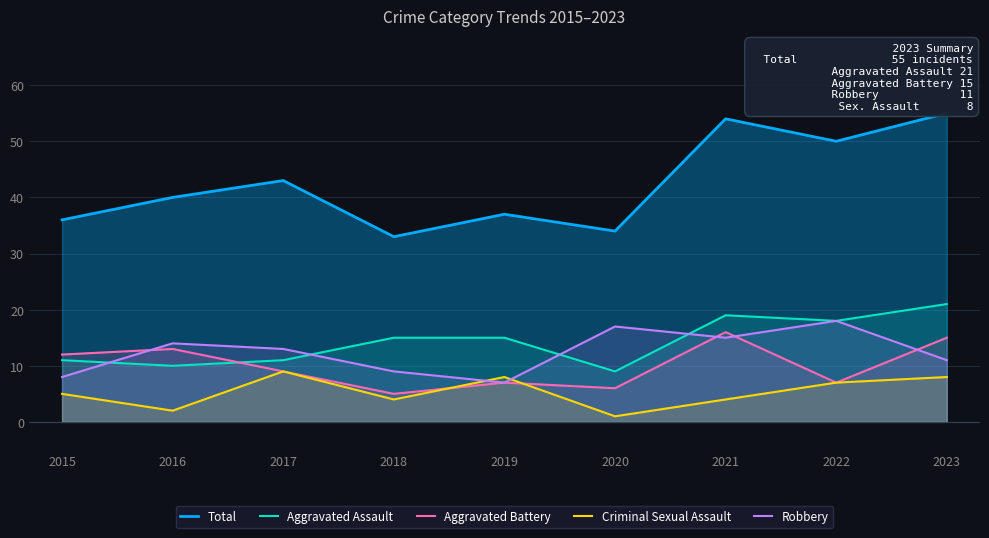

At 2017, list the series in order from smallest to largest.

Aggravated Battery, Criminal Sexual Assault, Aggravated Assault, Robbery, Total